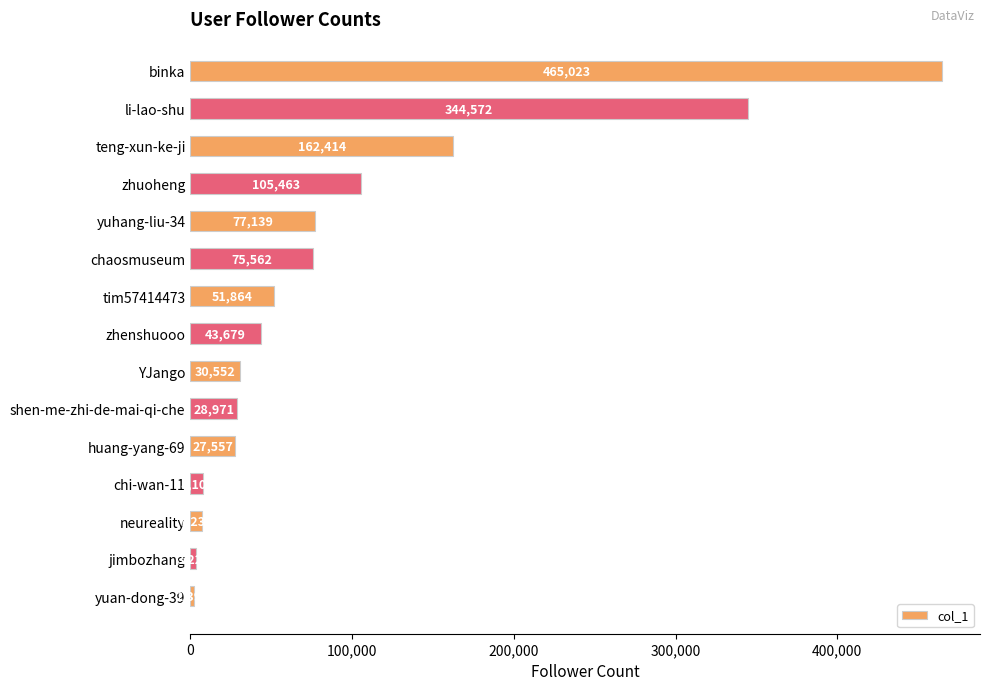

What is the difference between the maximum and minimum values?

462624